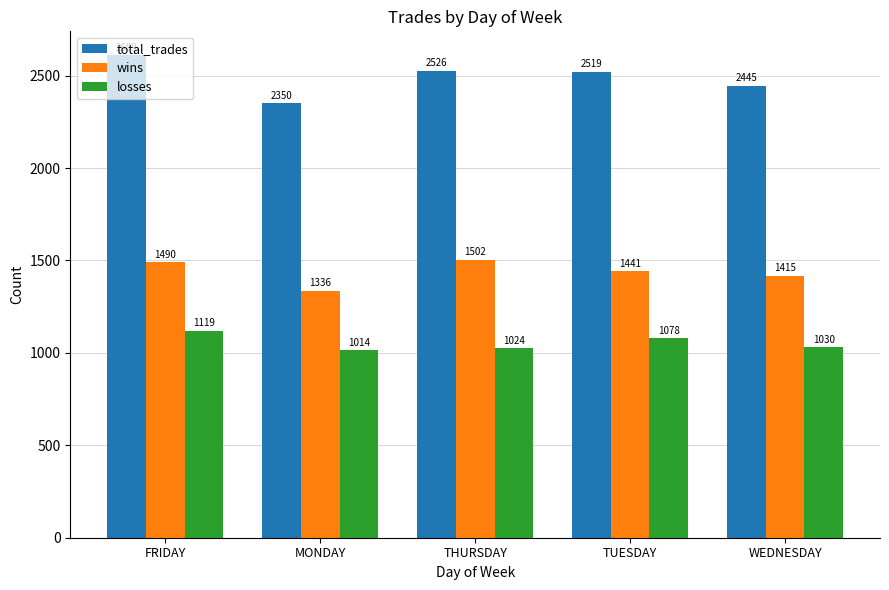

Rank the series by their average value, from highest to lowest.

total_trades, wins, losses